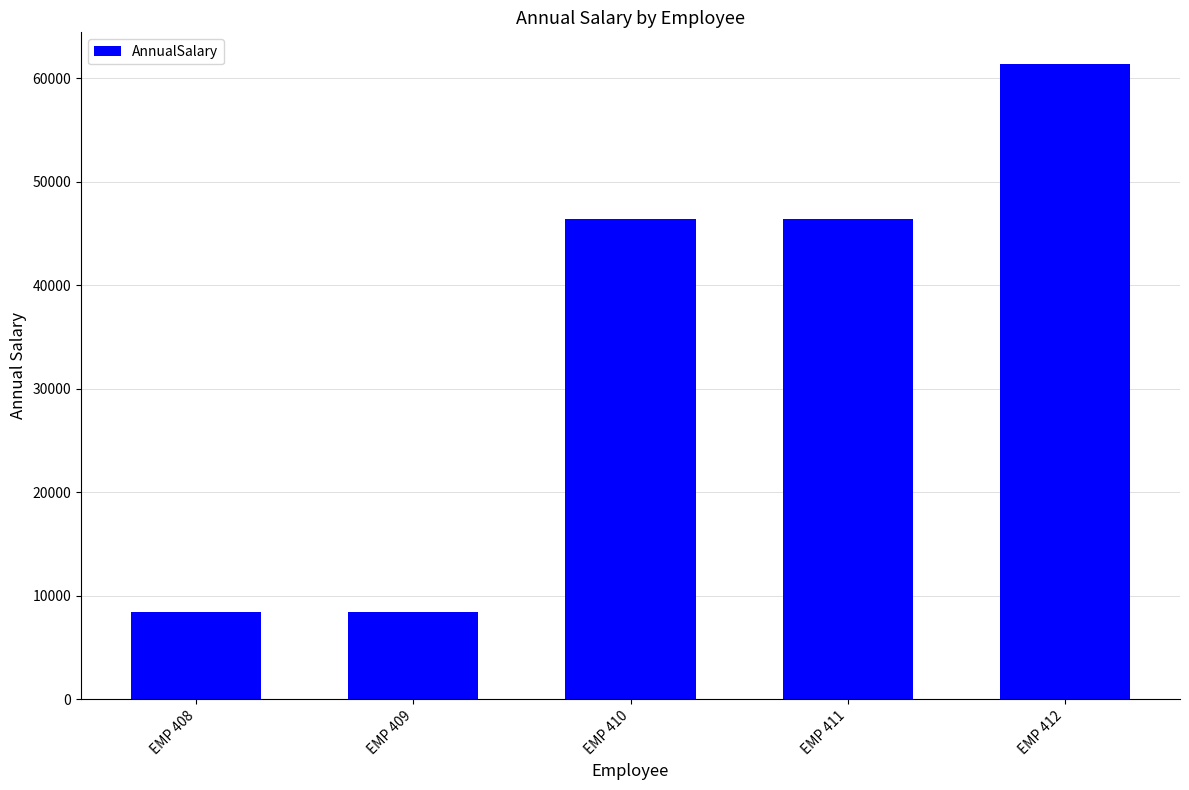

What is the difference between the values at EMP 412 and EMP 408?

52933.9